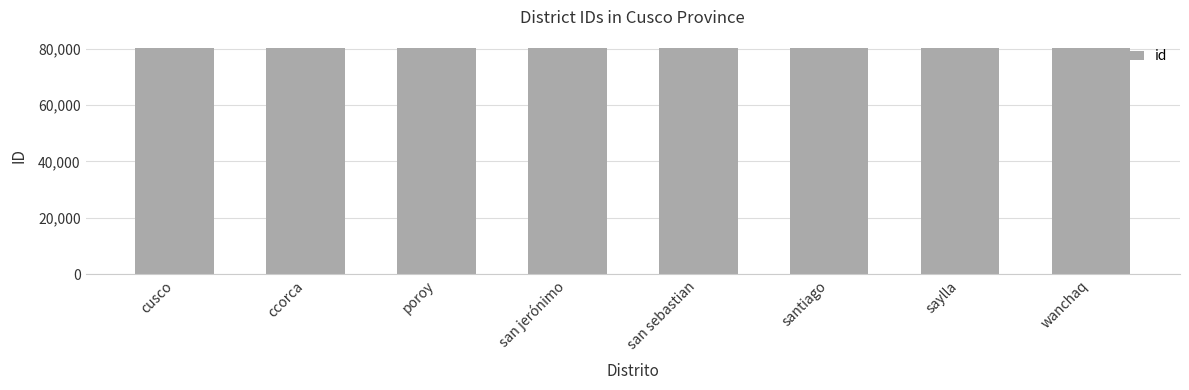

How many values are below 80105?

4